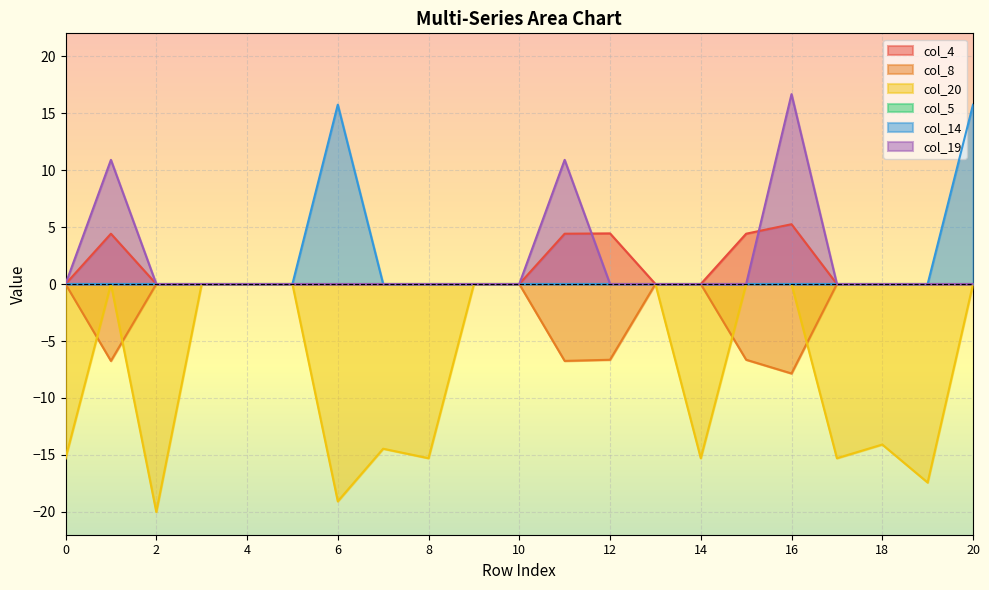

Which has a higher value, 17 or 2?

17